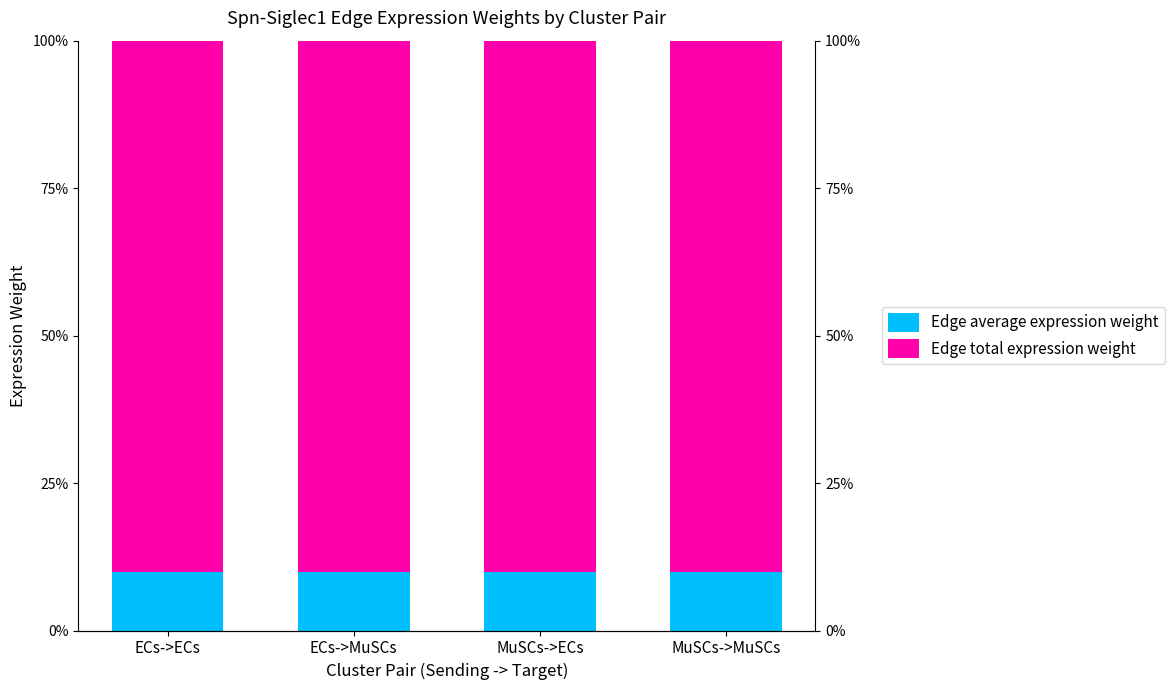

What is the maximum value shown in the chart?

90.0